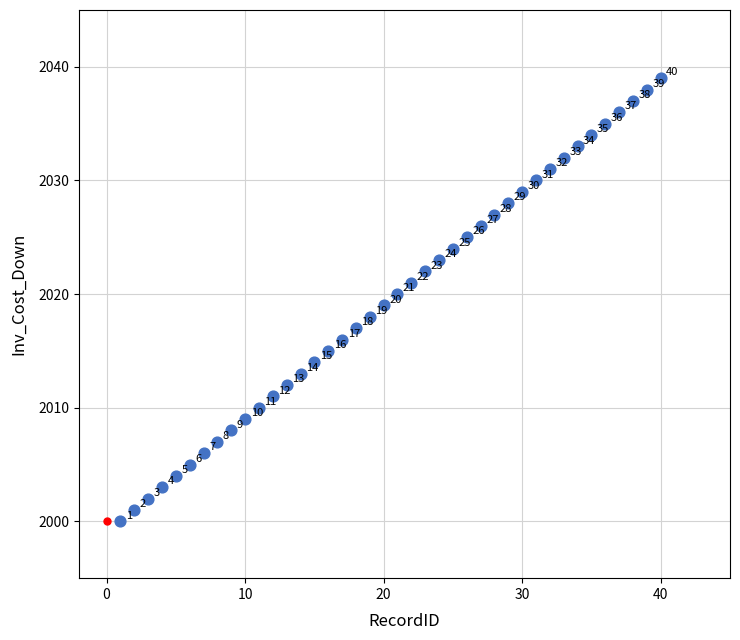

What Y value in the scatter plot is closest to 2019?

2019